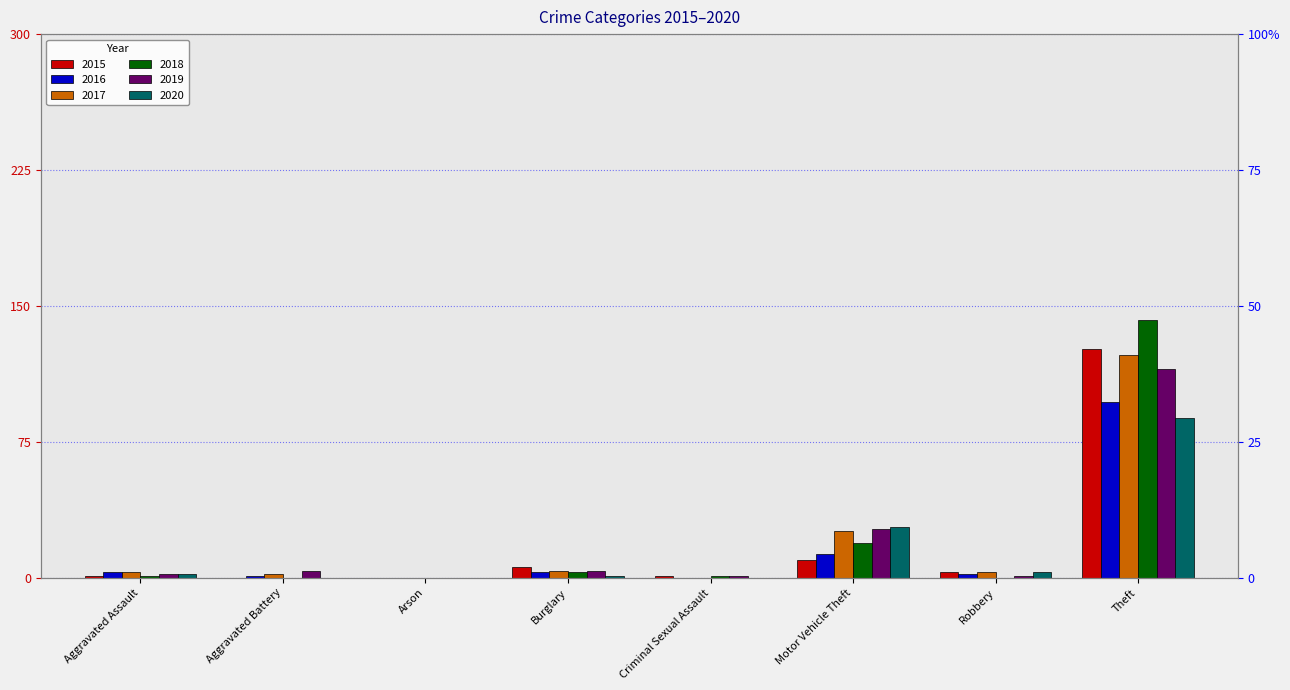

Does the chart contain stacked bars?

No